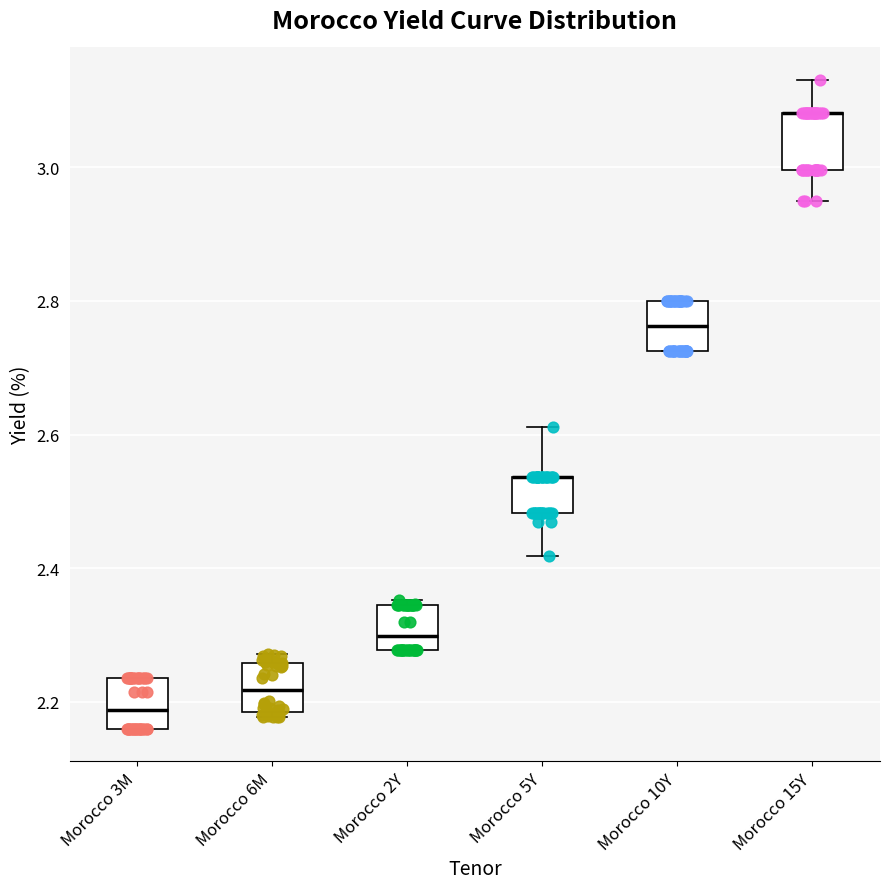

Where does the upper whisker of the box for Morocco 15Y end on the y-axis? The values are not printed on the chart, so give them approximately, as read against the axis.

3.14